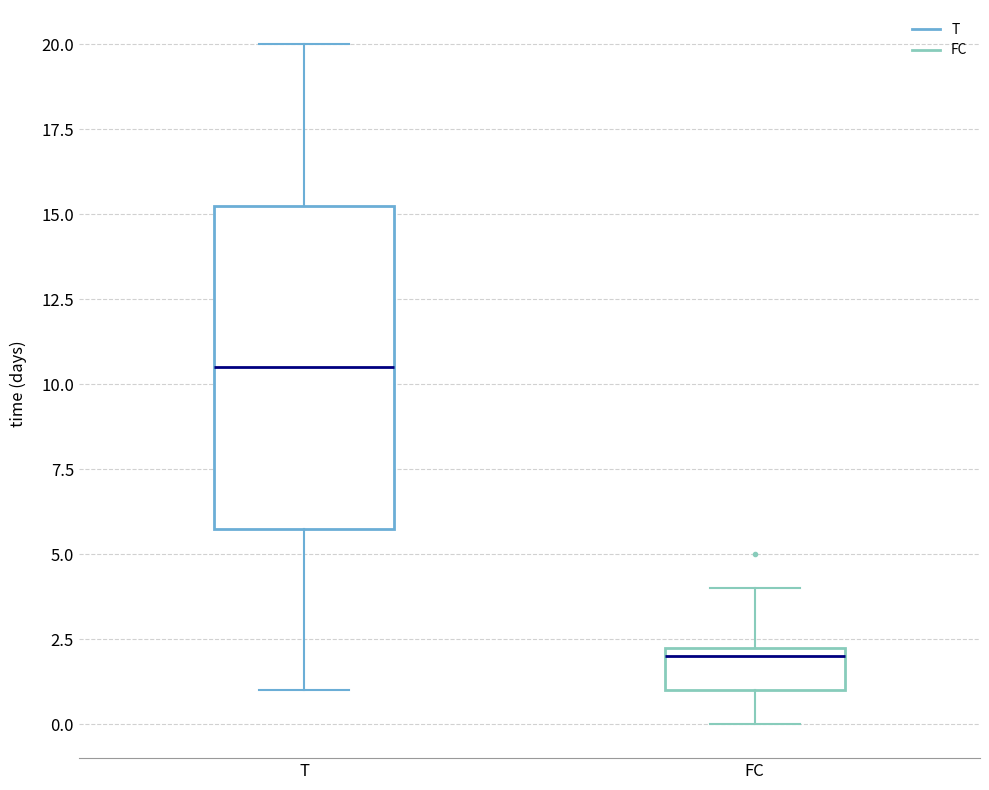

Which box's median line is the highest?

T